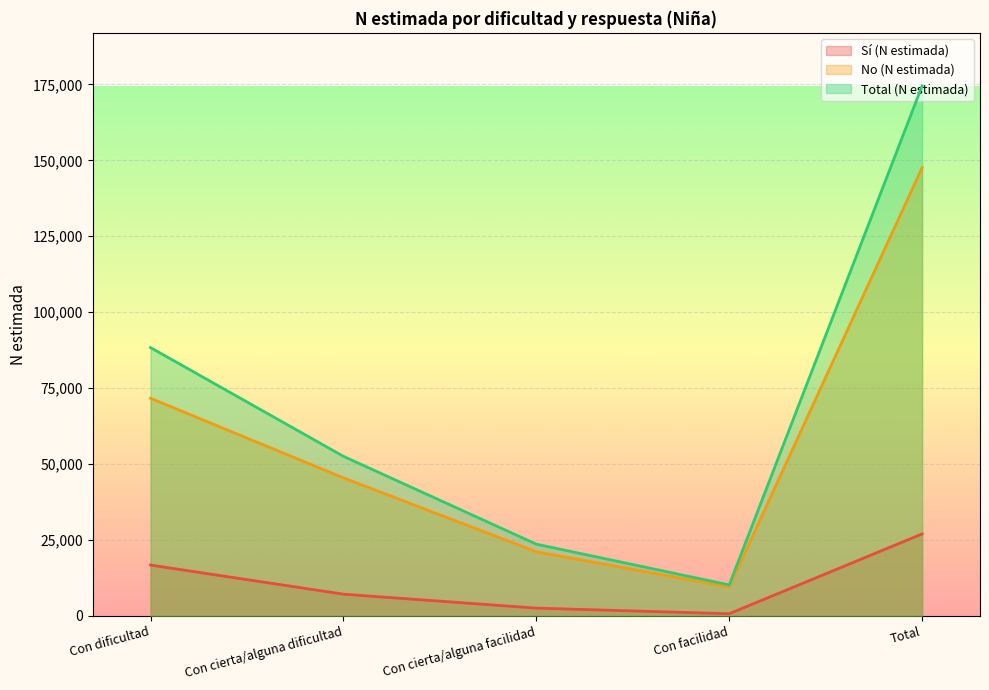

Reading left to right, transcribe all the data shown in this chart.

Sí (N estimada): 16691	7097	2503	656	26947
No (N estimada): 71636	45412	21068	9488	147604
Total (N estimada): 88327	52509	23571	10144	174551